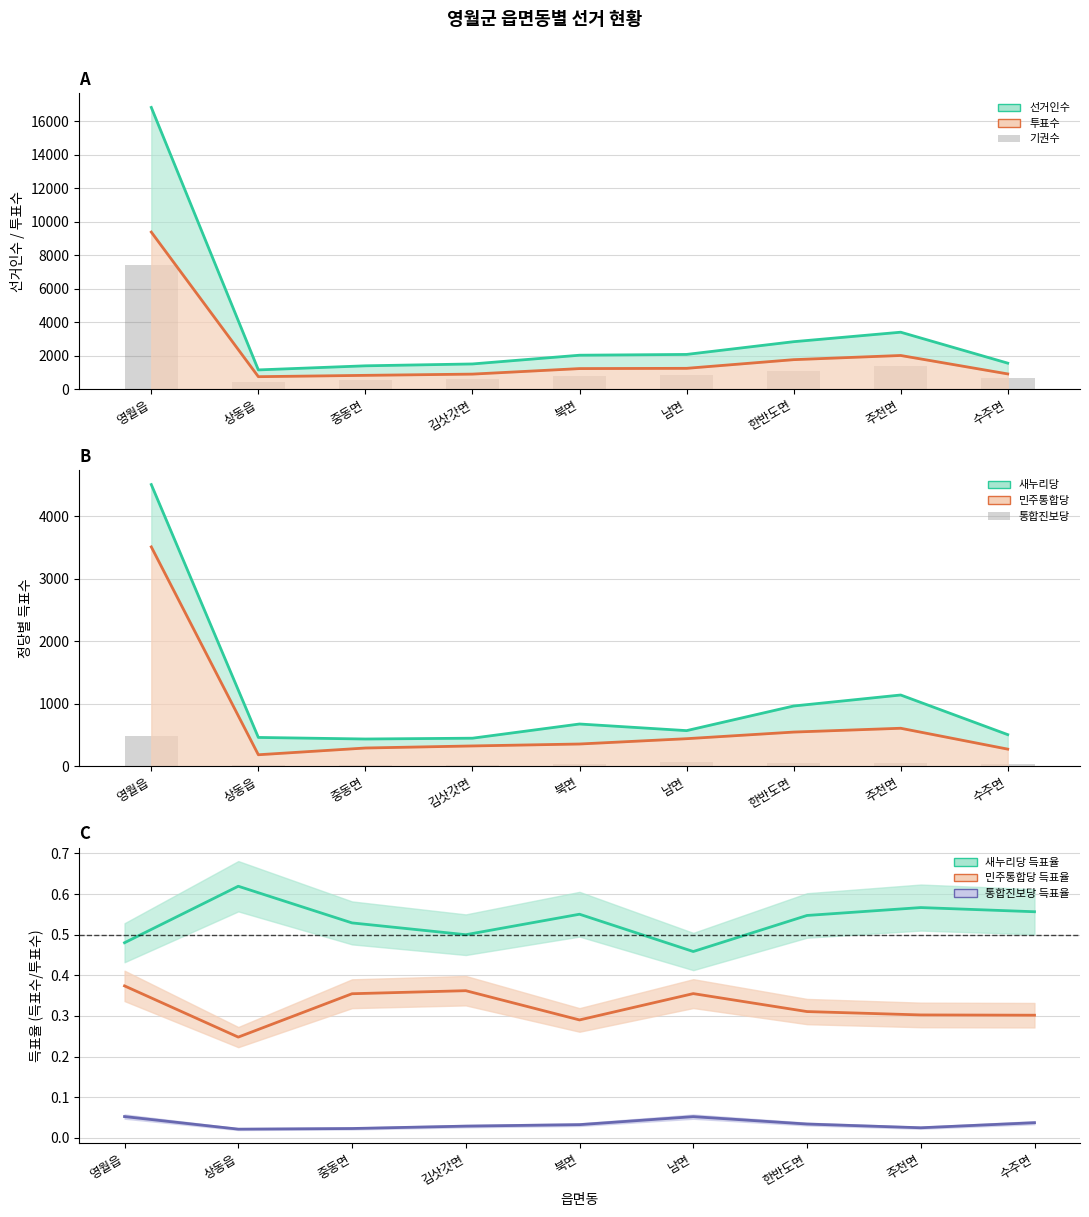

What is the approximate value of 기권수 at 상동읍, to the nearest 50?

400